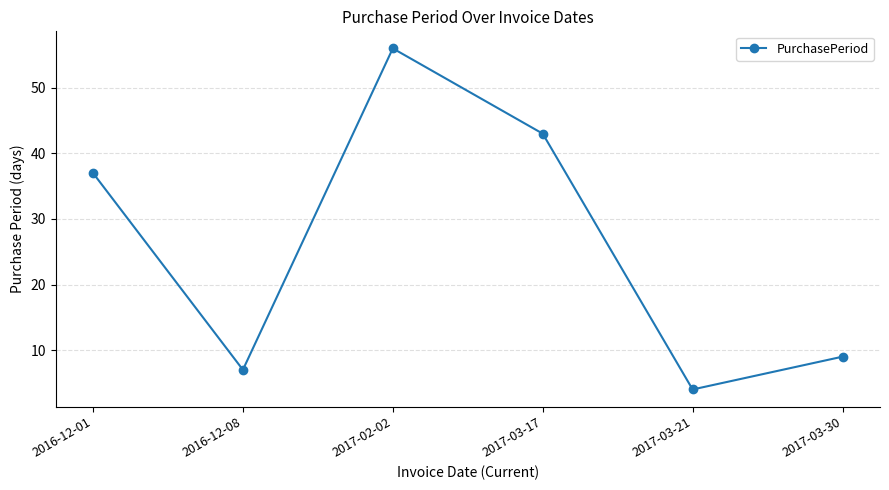

How many lines are shown in the chart?

1